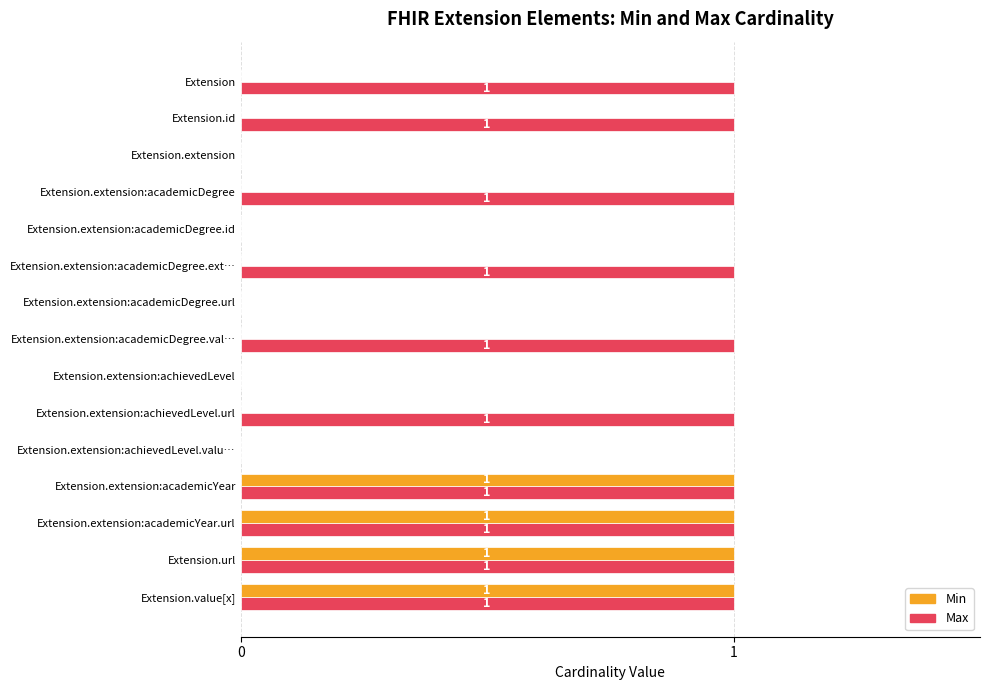

Which series changed the most between Extension and Extension.url?

Min